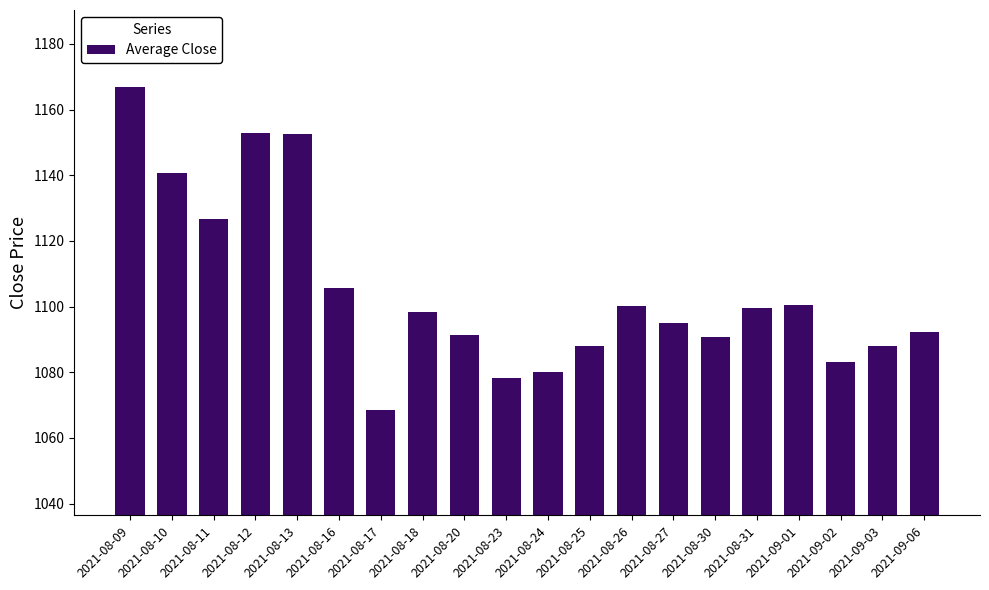

What is the approximate value at 2021-08-24?

1080.2